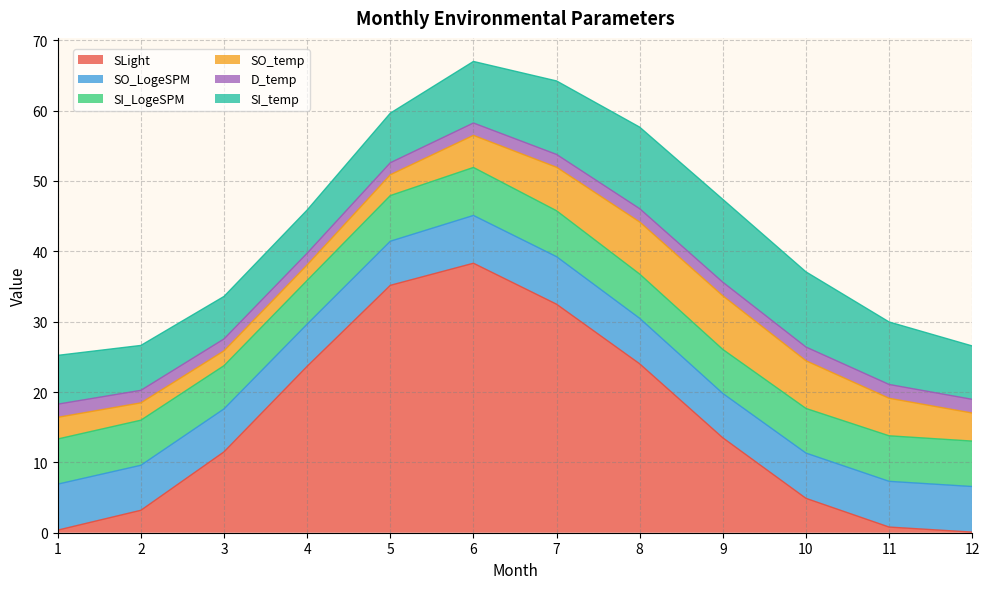

Between 6 and 11, which is larger?

6